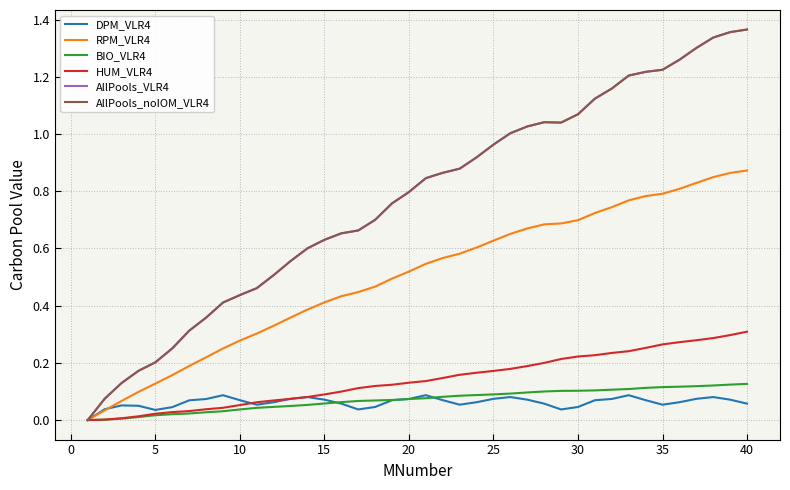

Rank the series by their maximum value, from highest to lowest.

AllPools_VLR4, AllPools_noIOM_VLR4, RPM_VLR4, HUM_VLR4, BIO_VLR4, DPM_VLR4